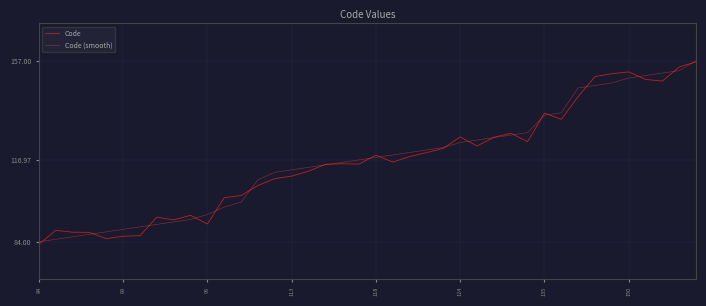

What is the lowest value of the Code (smooth) series?

84.0